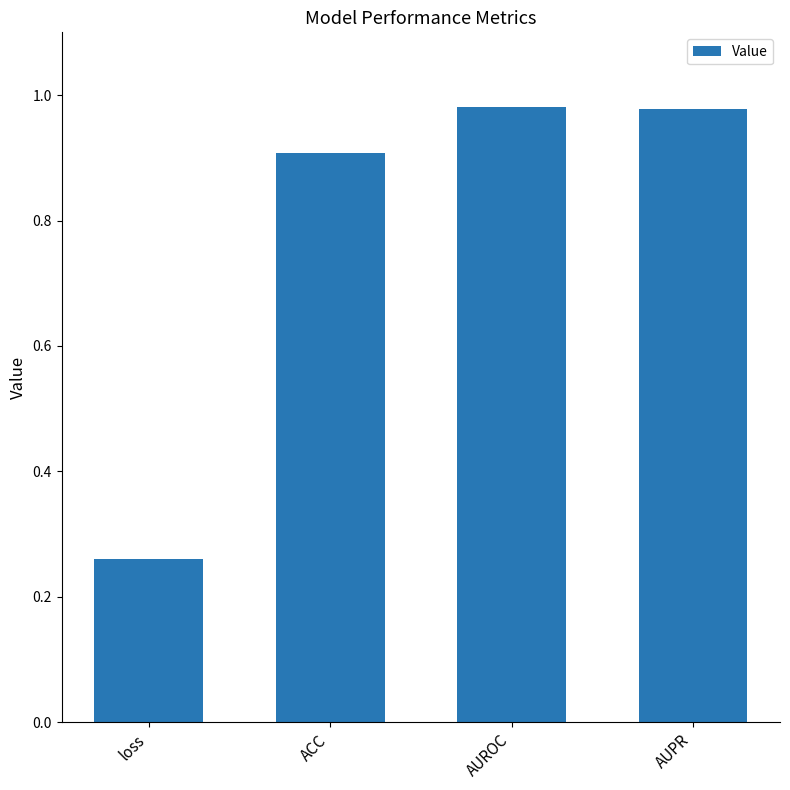

At which category does the chart reach its minimum across all series?

loss